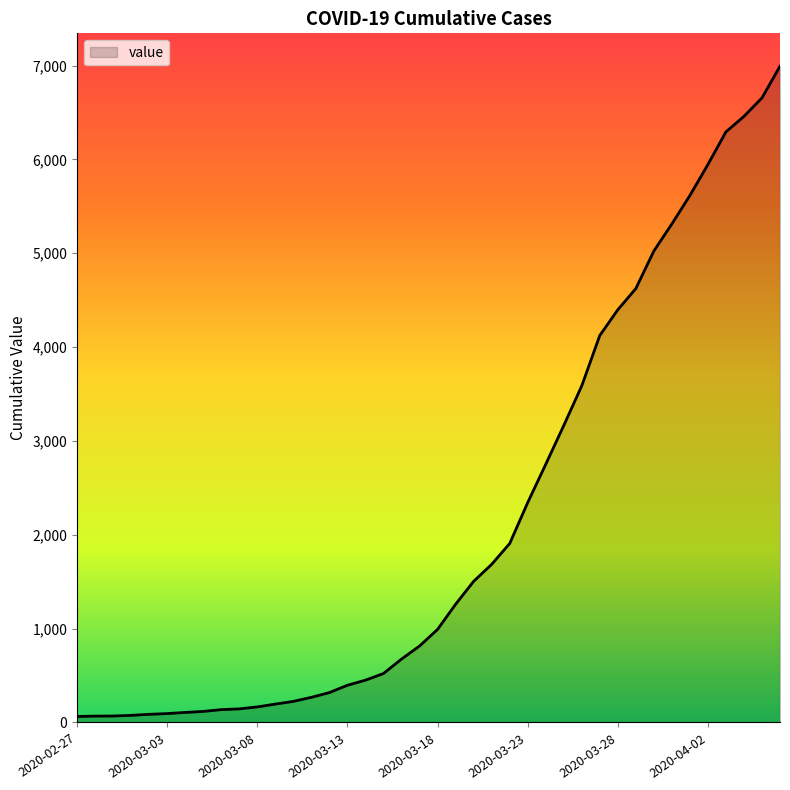

What is the maximum value shown in the chart?

6994